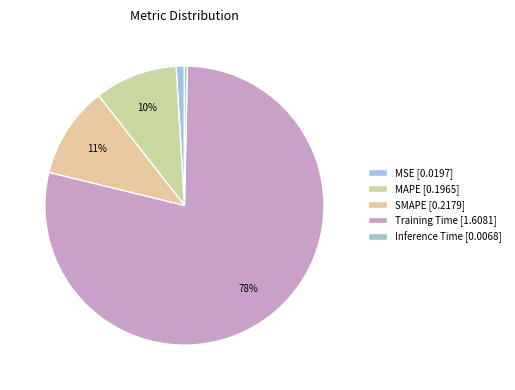

Combined, what portion of the pie is MSE and SMAPE?

11.6%